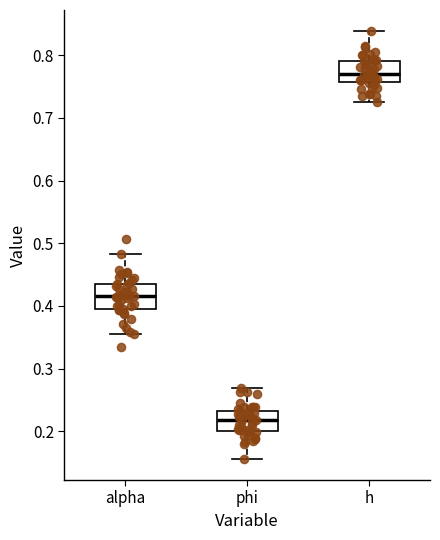

Reading left to right, read every box against the y-axis: the position of its median line, the range the box covers, and the ends of its whiskers. The values are not printed on the chart, so give them approximately, as read against the axis.

alpha: median 0.42, box 0.39 to 0.44, whiskers 0.35 to 0.48
phi: median 0.22, box 0.20 to 0.23, whiskers 0.16 to 0.27
h: median 0.77, box 0.76 to 0.79, whiskers 0.72 to 0.84